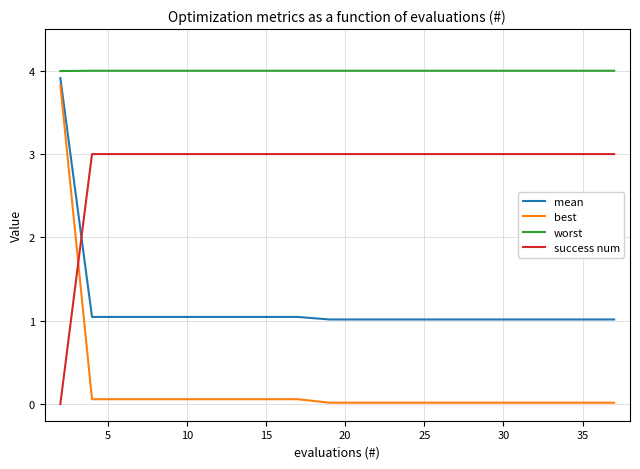

True or false: mean and best cross at least once.

False